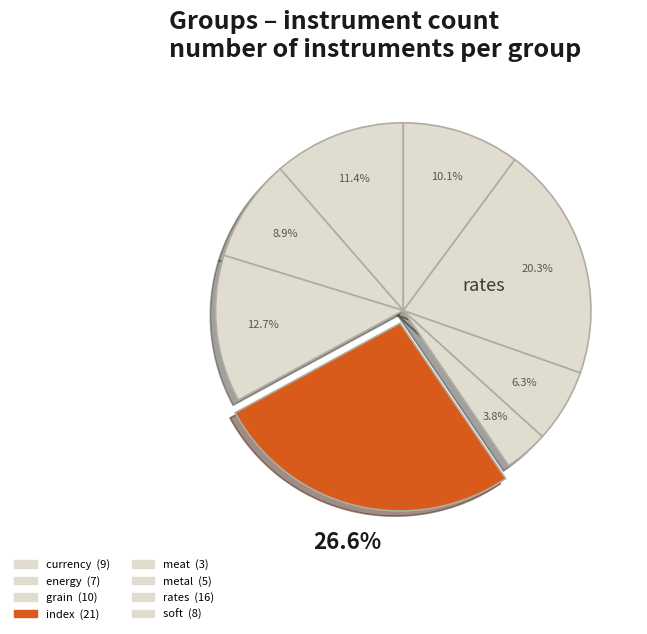

Count the number of slices in the pie.

8